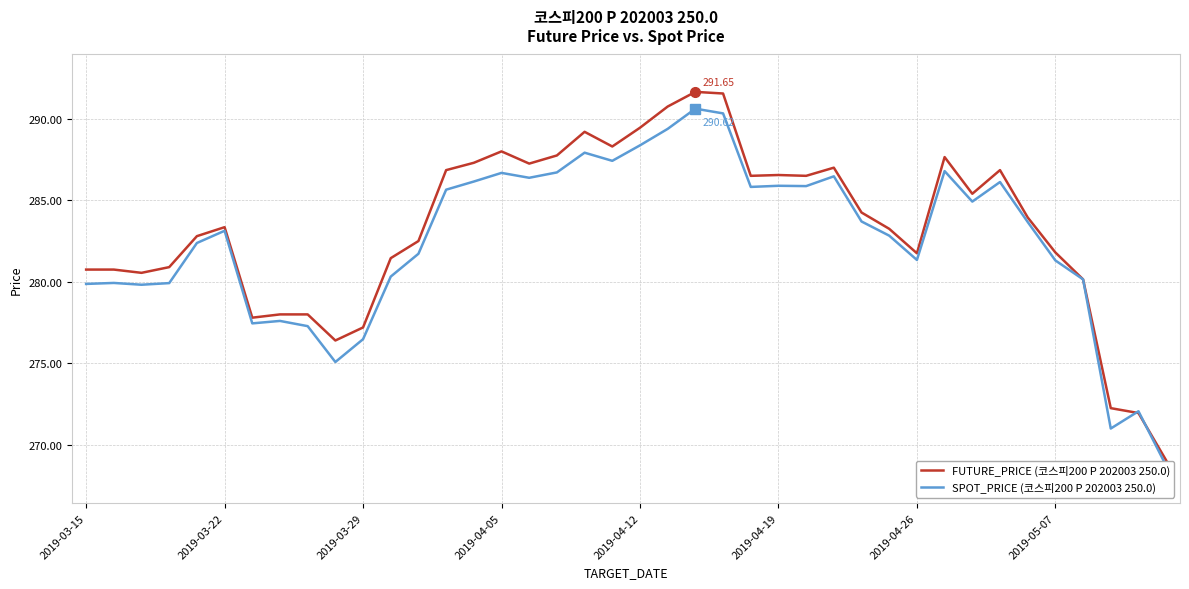

Which has a higher value, 15 or 23?

23